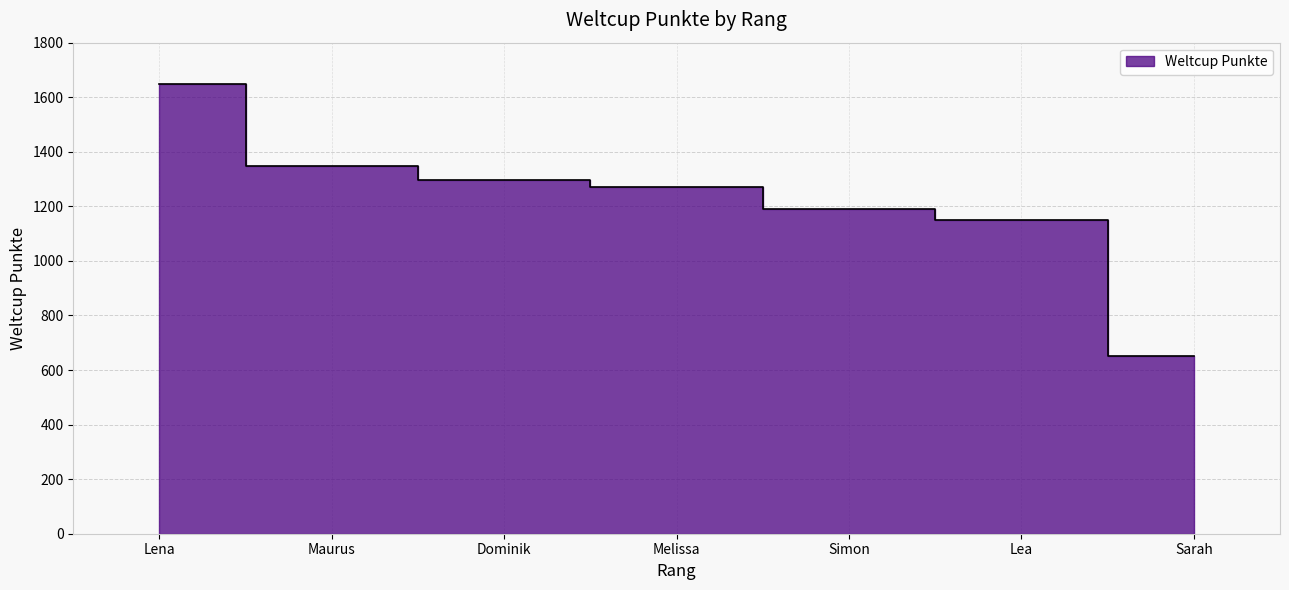

Reading left to right, list all the values displayed in this chart.

1649	1347	1295	1272	1191	1149	650